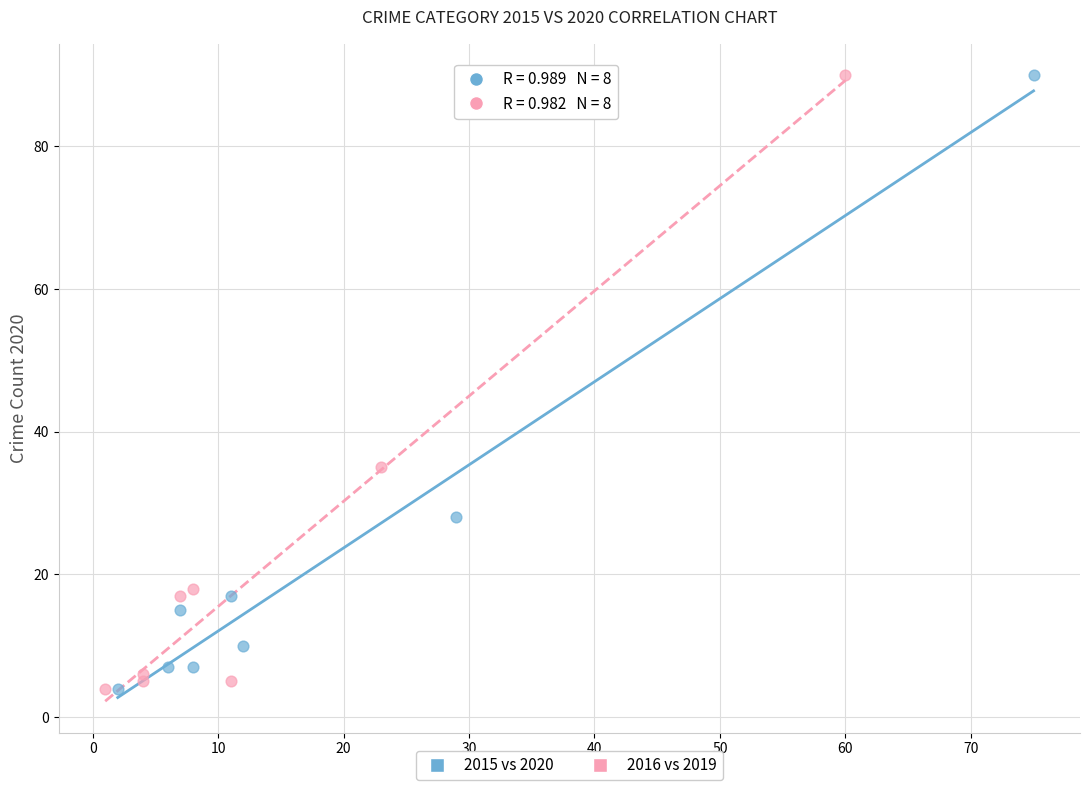

What are all the series names shown in the legend?

2015 vs 2020, 2016 vs 2019